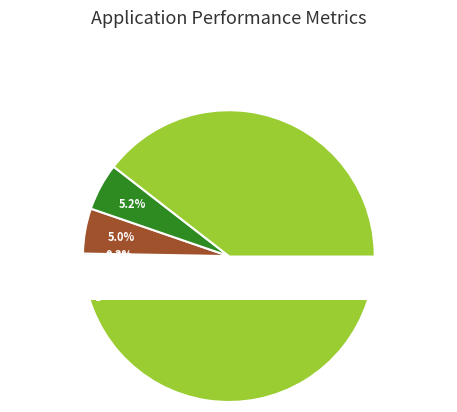

To the nearest percent, what is the difference between the Training Time and MSE slice percentages?

89%